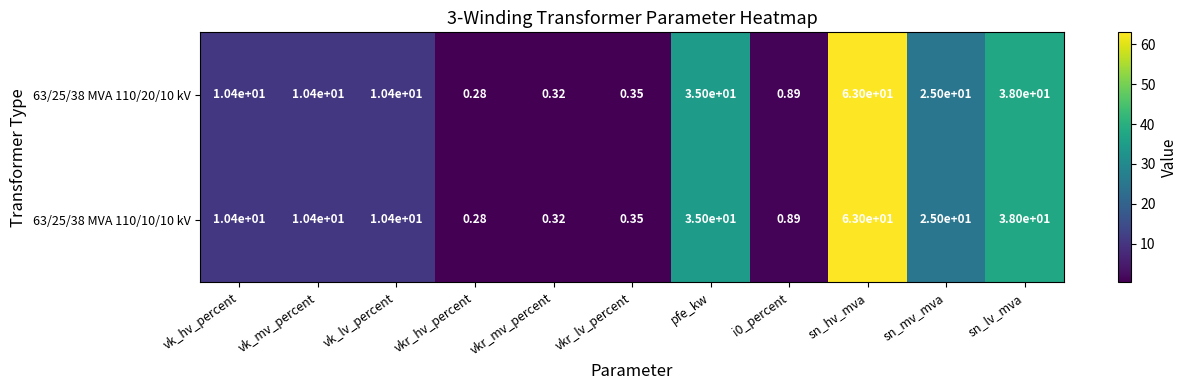

Count the number of data series in this chart.

2